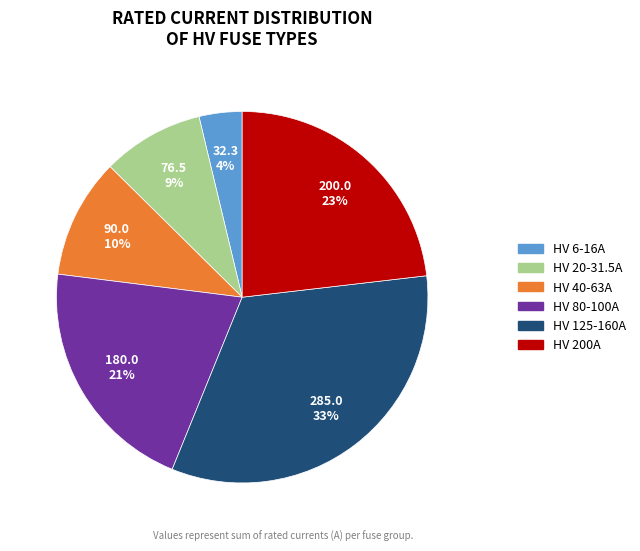

Is there a majority slice in this chart?

No